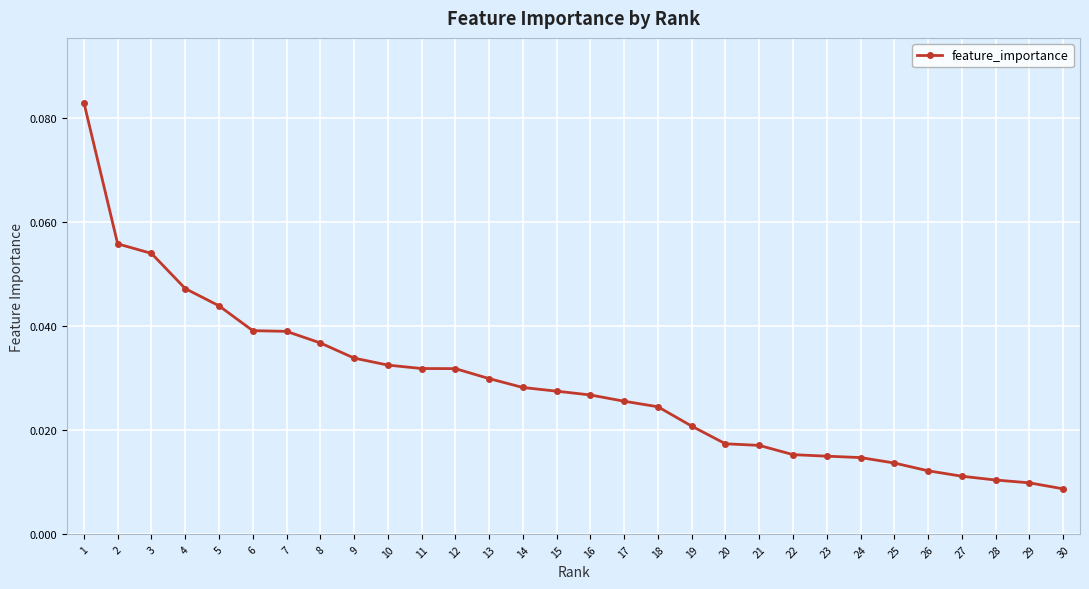

What is the sum of all values?

0.9